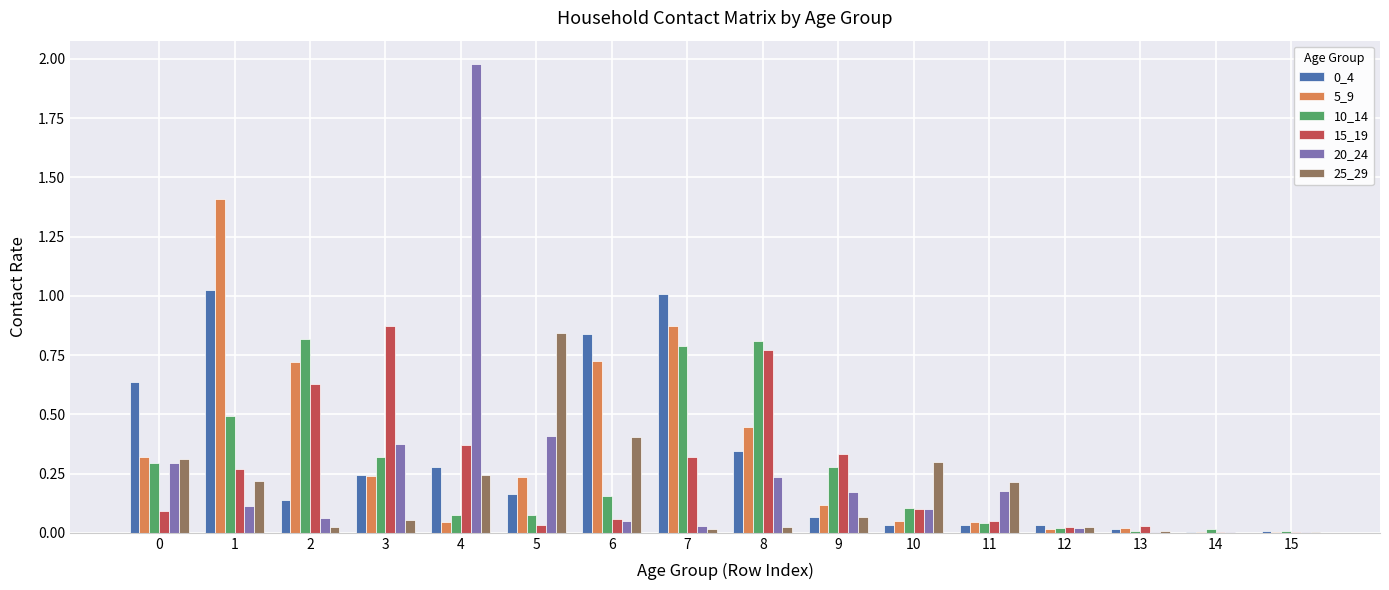

Is the value of 25_29 at 10 greater than the value of 0_4 at 11?

Yes